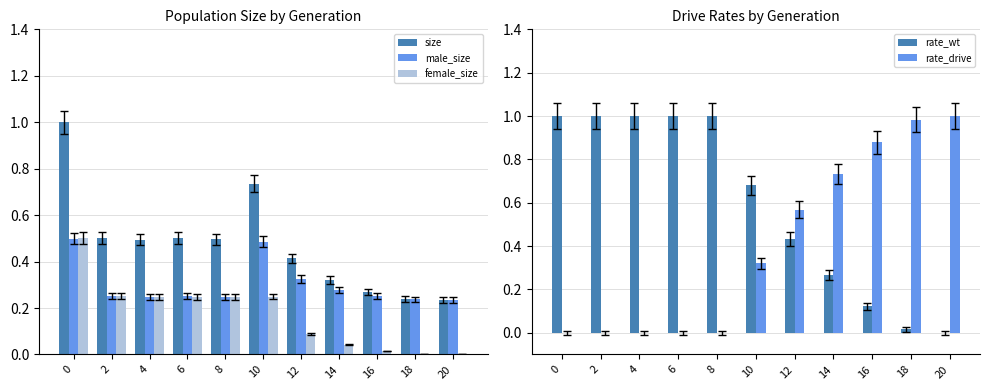

Reading left to right, what are all the values shown in this chart?

size: 1.0	0.5	0.5	0.5	0.5	0.7	0.4	0.3	0.3	0.2	0.2
male_size: 0.5	0.3	0.2	0.3	0.2	0.5	0.3	0.3	0.3	0.2	0.2
female_size: 0.5	0.3	0.2	0.2	0.2	0.2	0.1	0.0	0.0	0.0	0.0
rate_wt: 1.0	1.0	1.0	1.0	1.0	0.7	0.4	0.3	0.1	0.0	0.0
rate_drive: 0.0	0.0	0.0	0.0	0.0	0.3	0.6	0.7	0.9	1.0	1.0